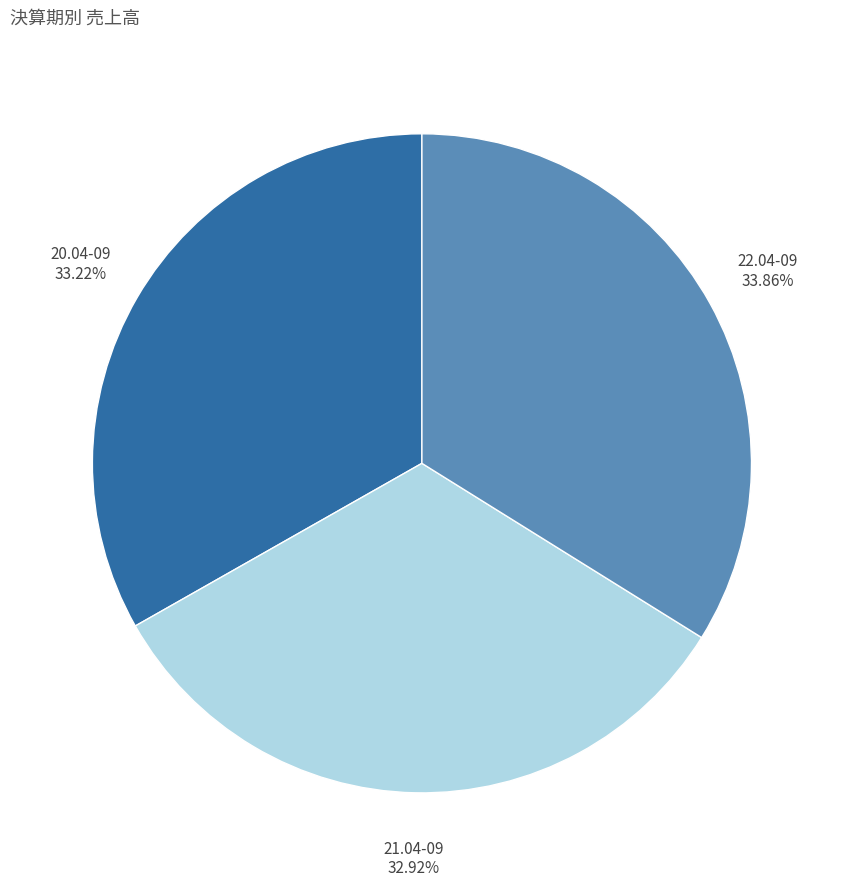

What portion of the pie excludes 21.04-09?

67.1%